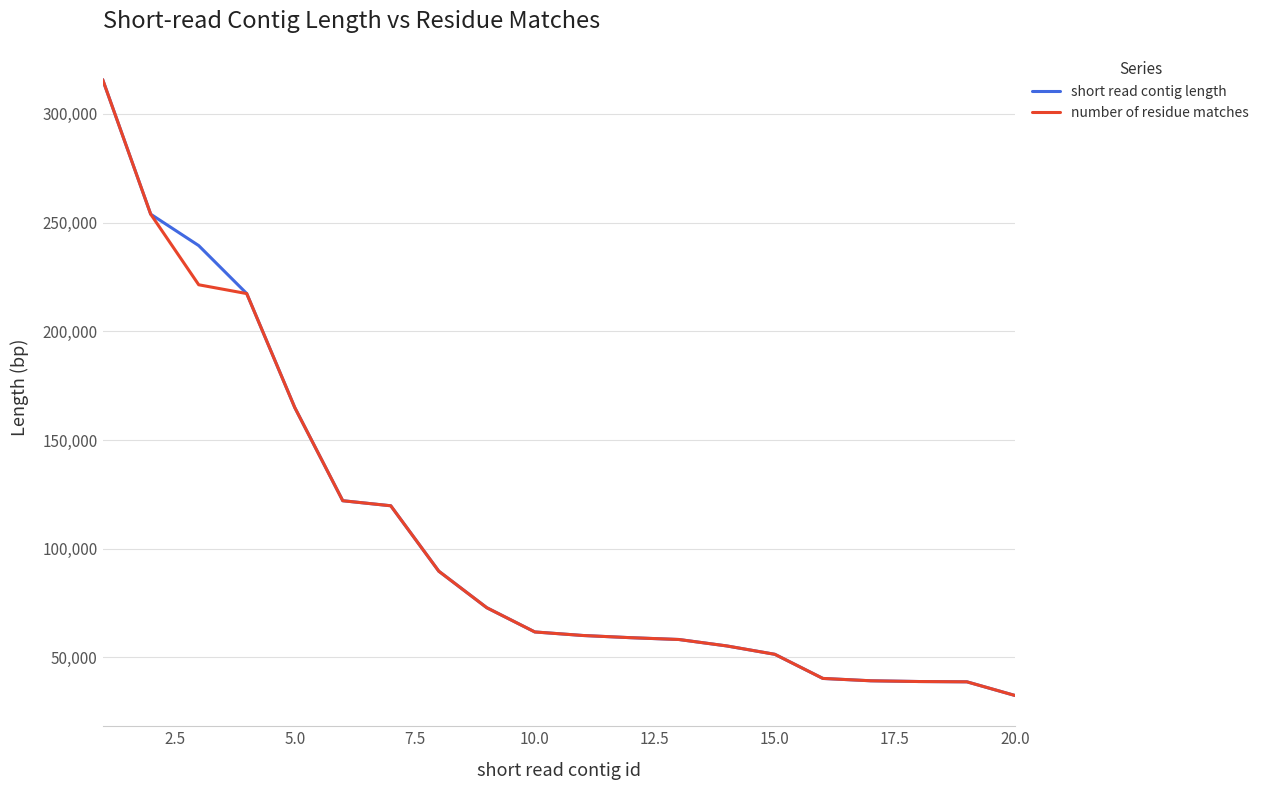

What is the smallest value displayed?

32527